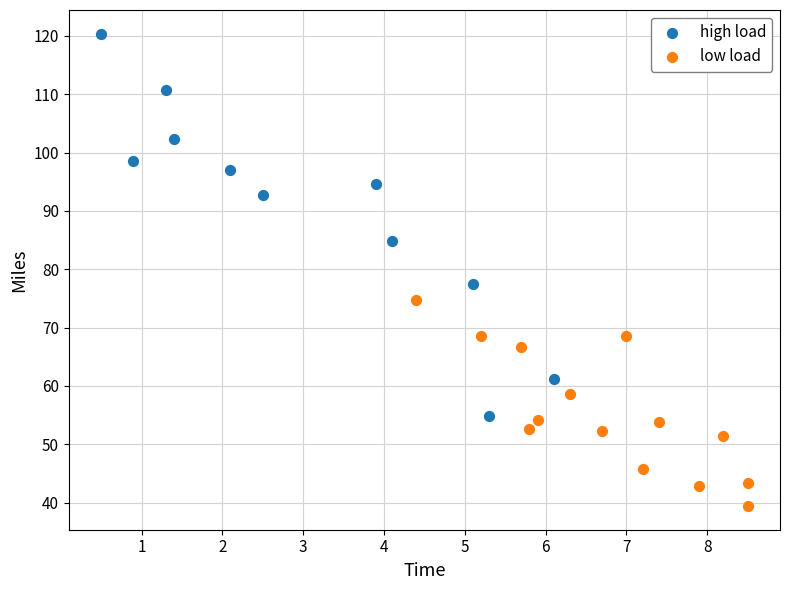

What are all the series names shown in the legend?

high load, low load